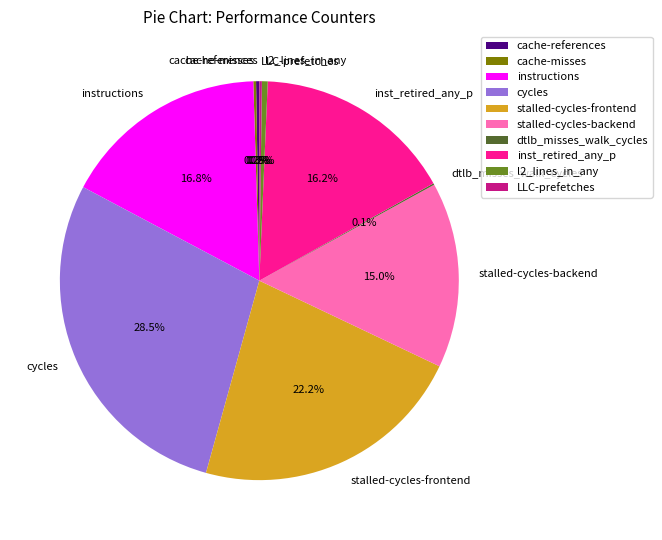

Is there any slice that represents more than half of the pie?

No